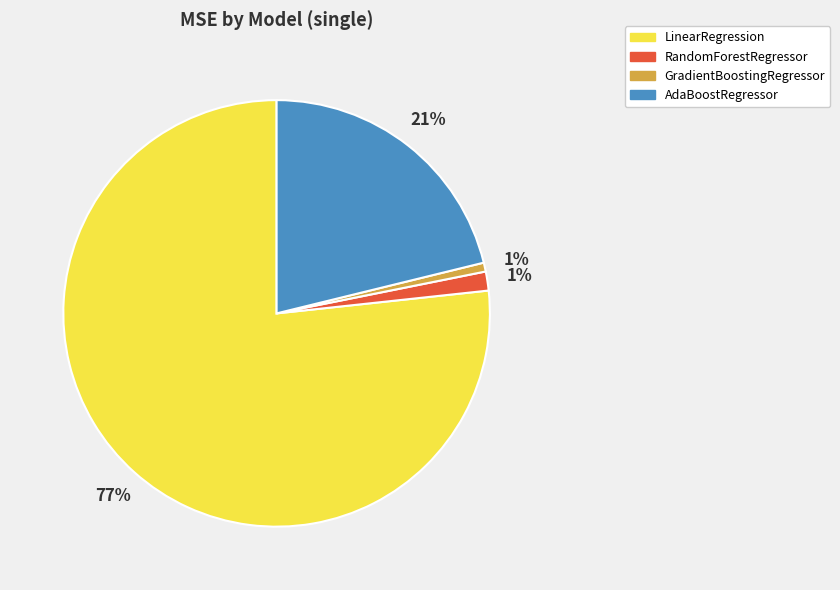

Is it true that AdaBoostRegressor is 21% of the pie?

True